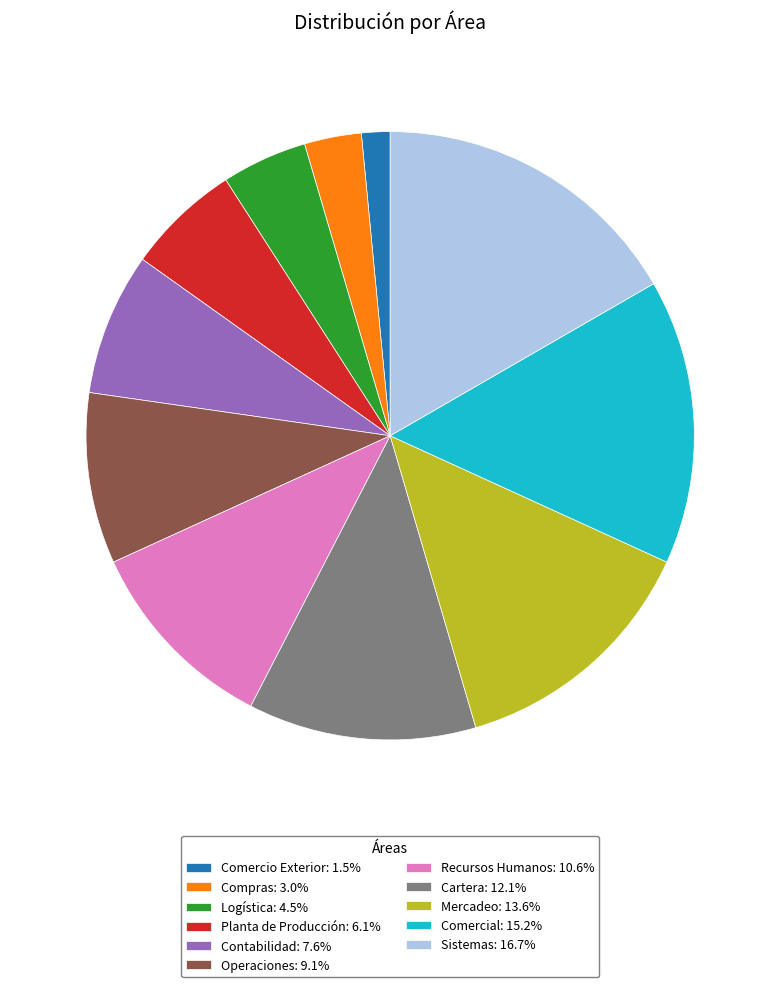

Which category has the smallest portion of the pie?

Comercio Exterior